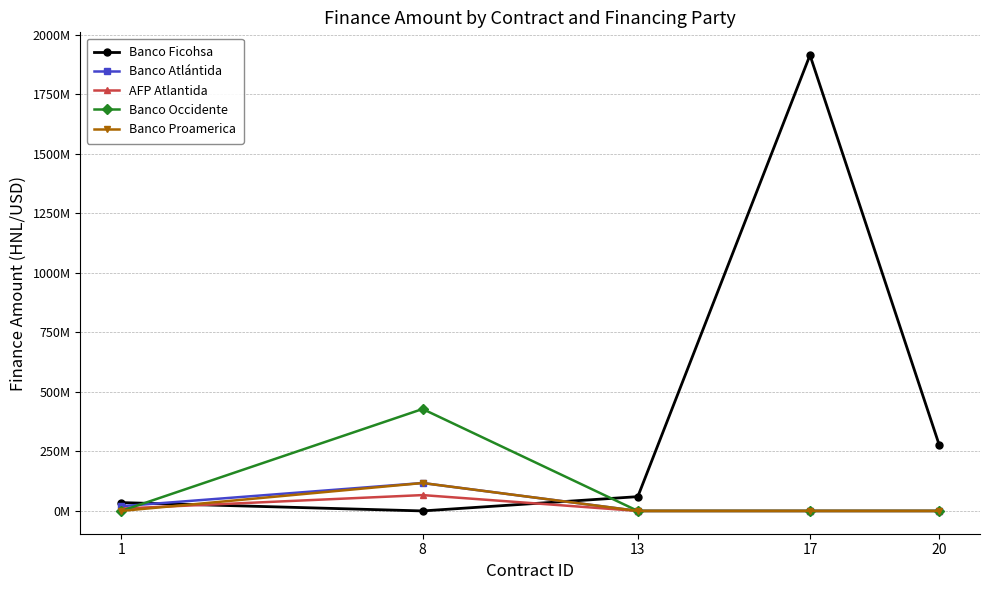

Does the chart have visible grid lines?

Yes